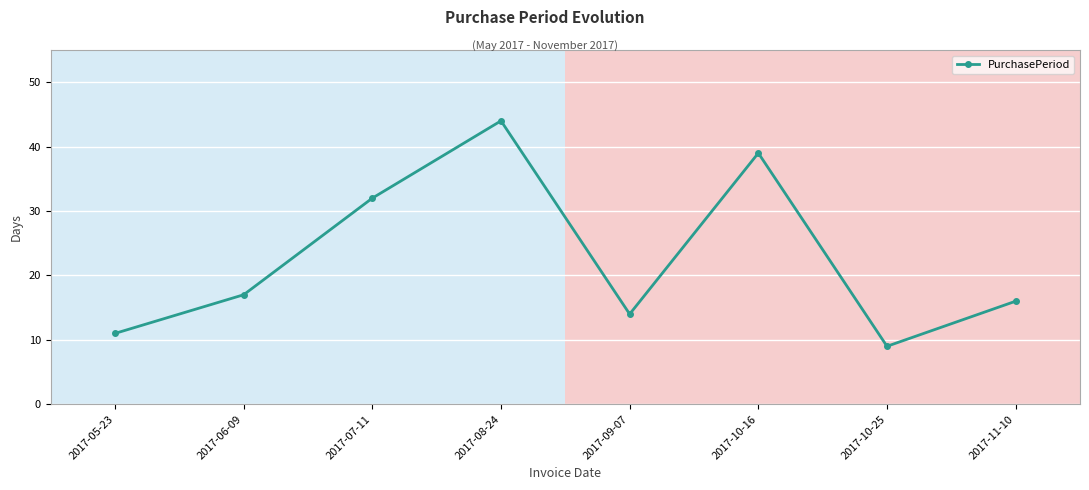

What is the value of the 5th point from the left?

14